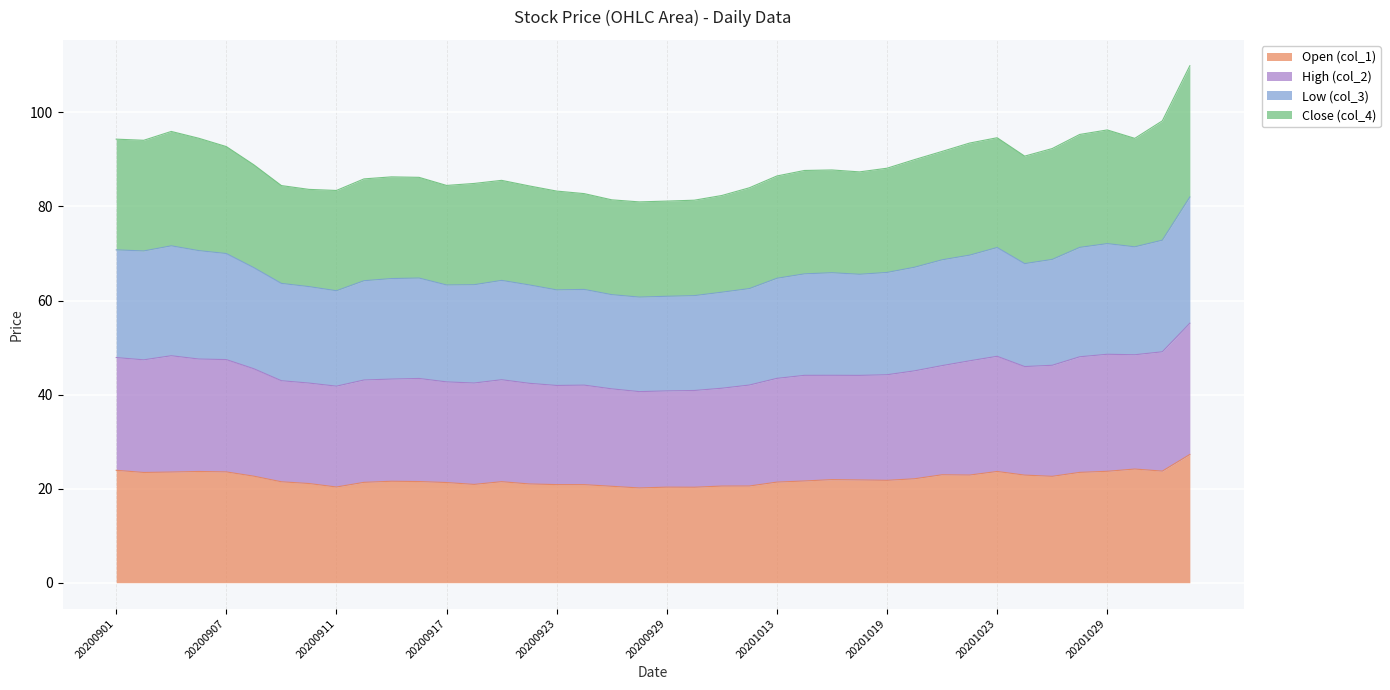

What is the highest value of the Open (col_1) series?

27.3